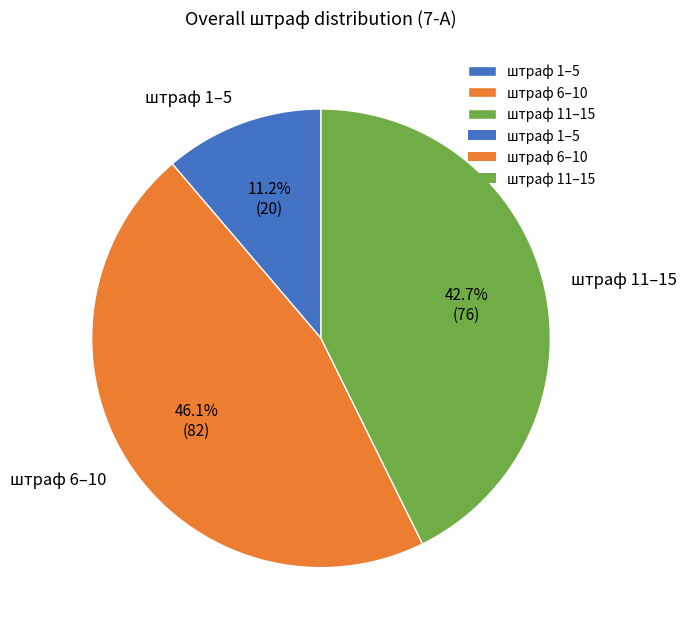

Rank the categories by value from lowest to highest.

штраф 1–5, штраф 11–15, штраф 6–10